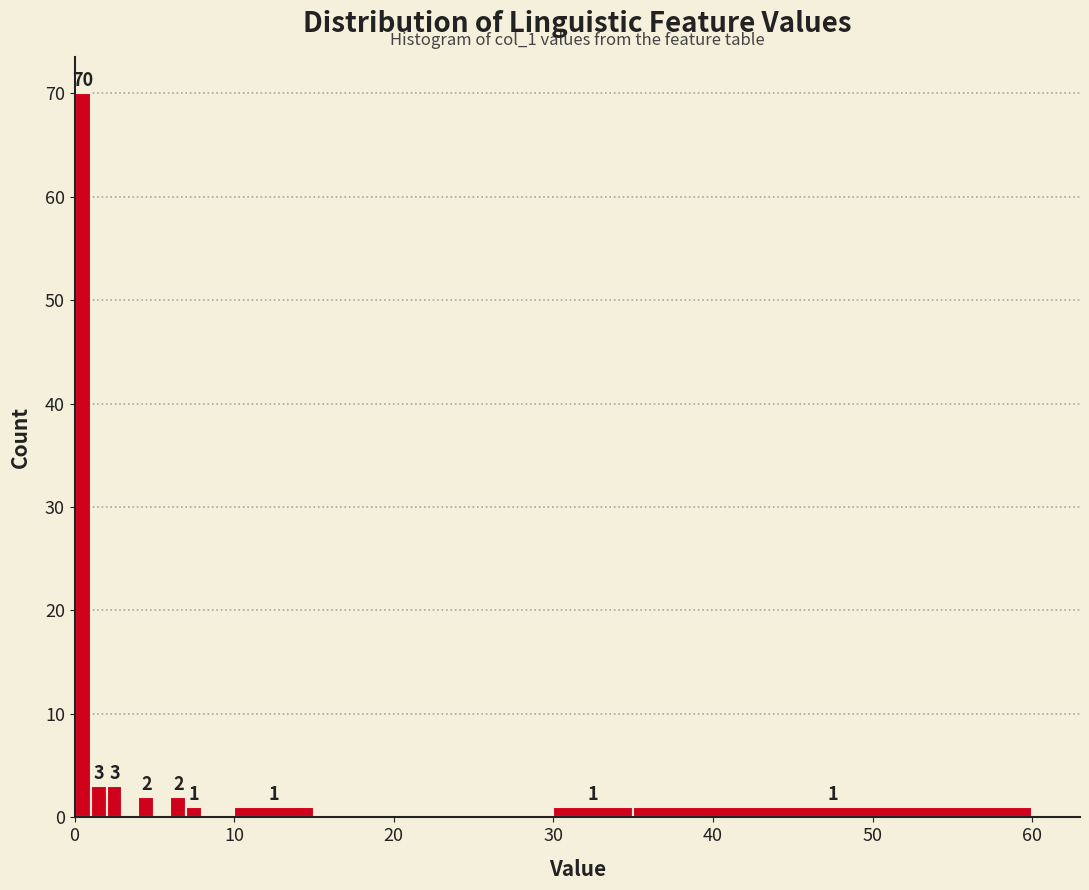

Read against the x-axis, roughly where is the centre of the tallest bar?

1